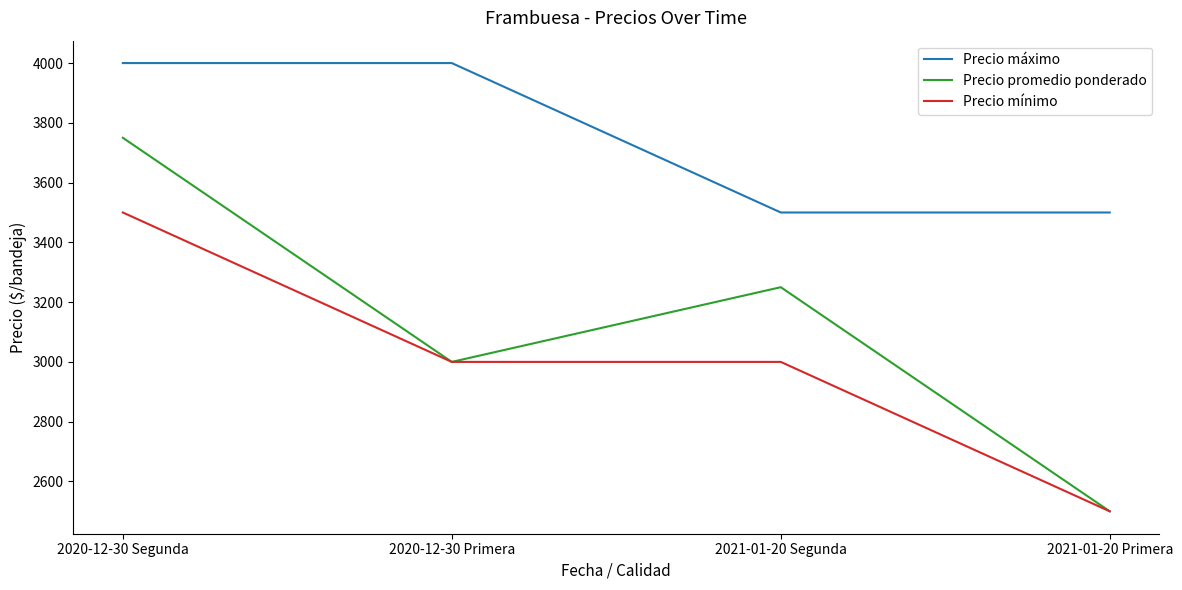

What is the sum of the Precio máximo values at 2020-12-30 Segunda and 2021-01-20 Primera?

7500